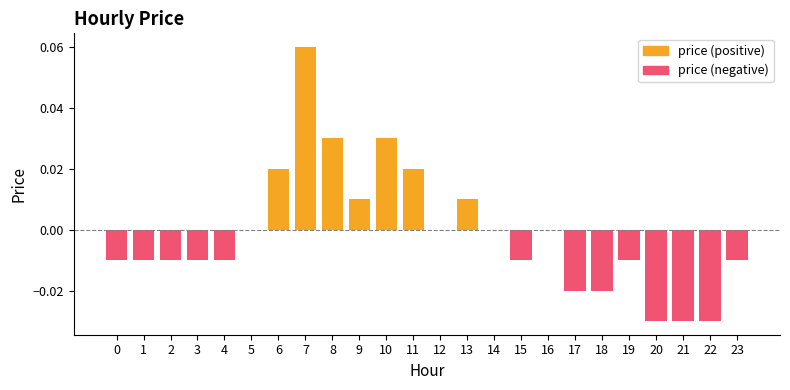

How many bars are there in each group?

2